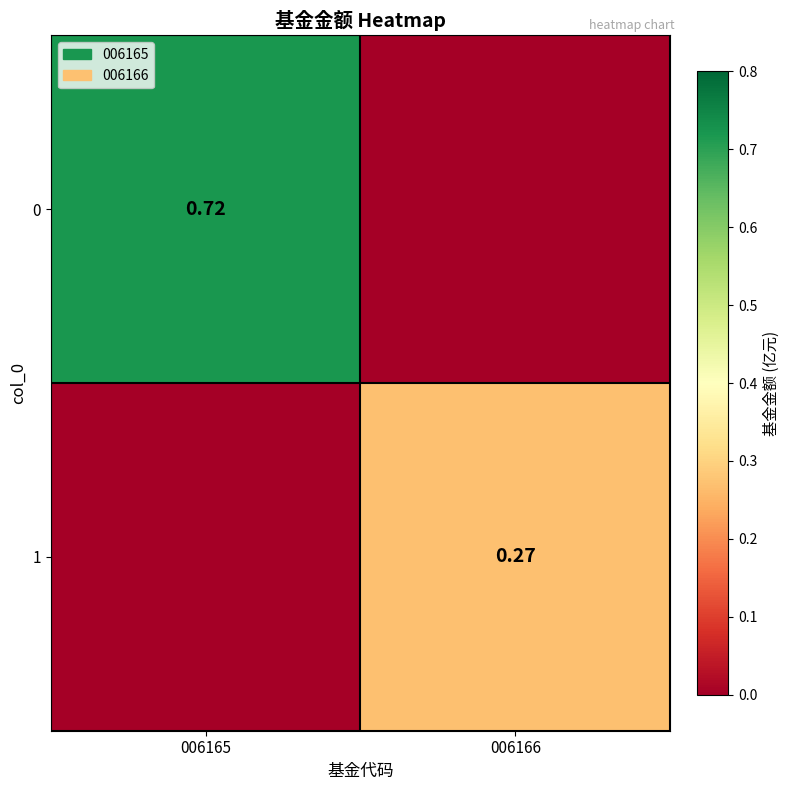

What is the total value across all series at 006166?

0.3